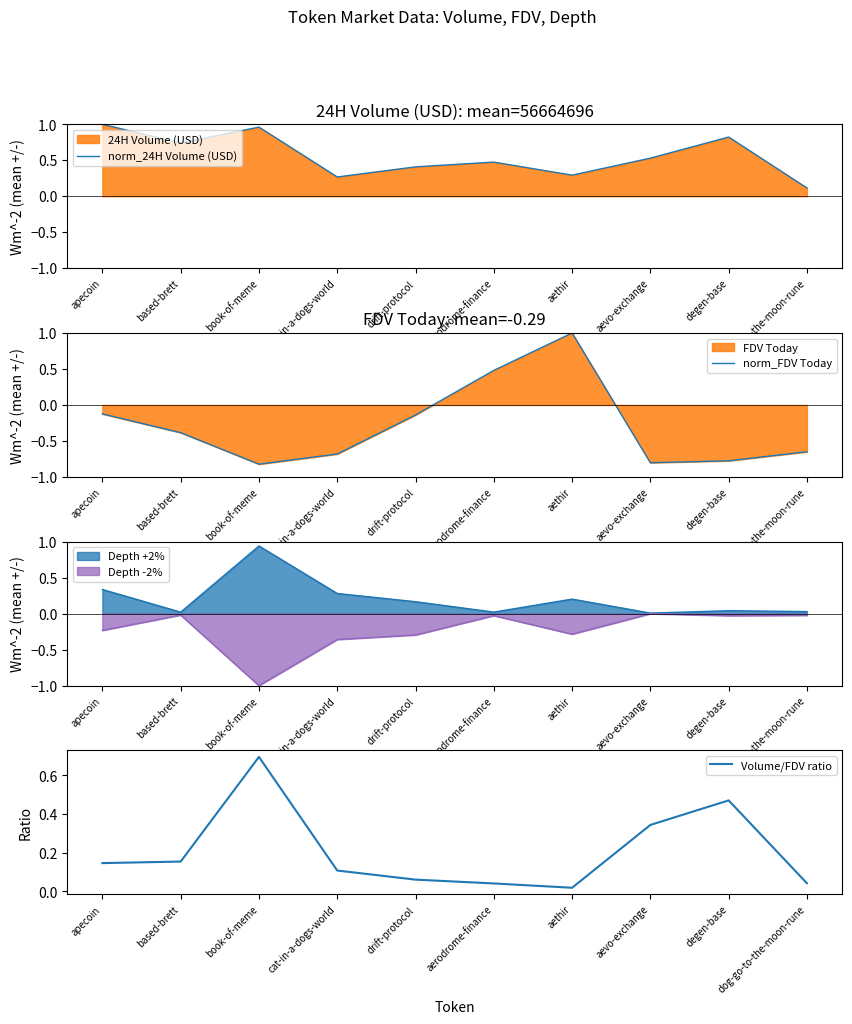

List the labels in order of norm_24H Volume (USD) value, smallest first.

dog-go-to-the-moon-rune, cat-in-a-dogs-world, aethir, drift-protocol, aerodrome-finance, aevo-exchange, based-brett, degen-base, book-of-meme, apecoin